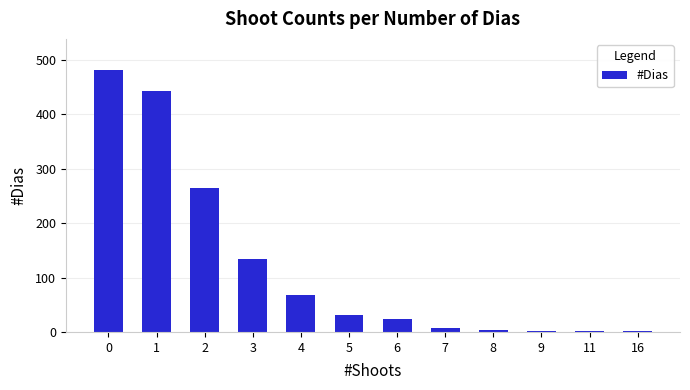

What is the greatest value displayed?

481